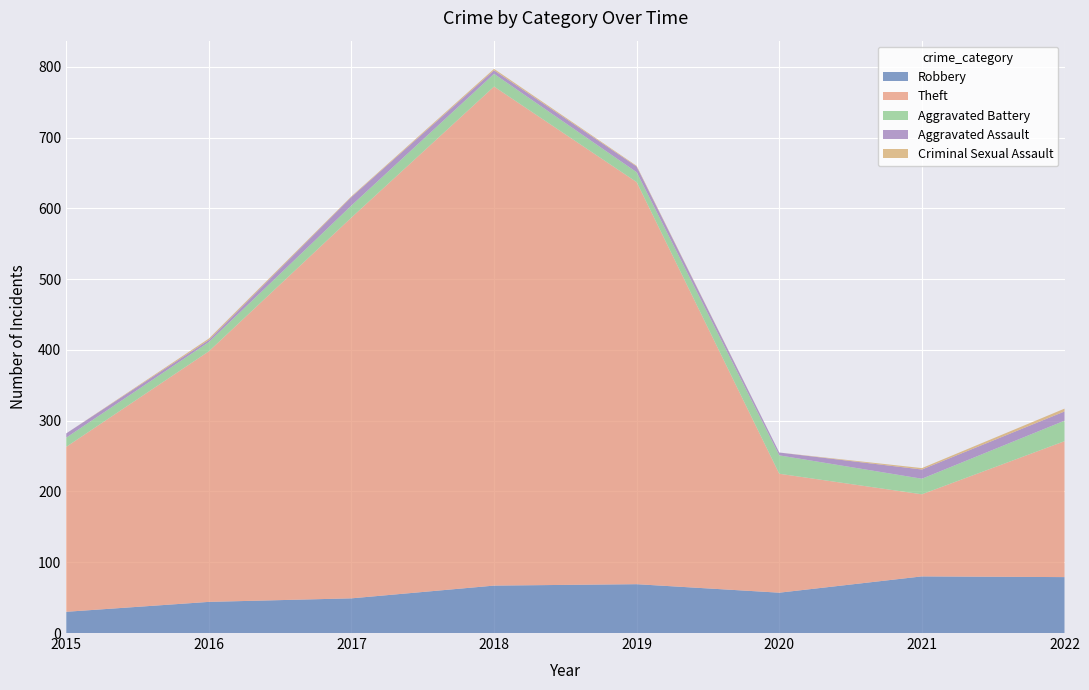

Reading left to right, transcribe all the data shown in this chart.

Robbery: 2015=30	2016=44	2017=49	2018=67	2019=69	2020=57	2021=80	2022=79
Theft: 2015=233	2016=354	2017=538	2018=705	2019=568	2020=168	2021=116	2022=192
Aggravated Battery: 2015=13	2016=13	2017=17	2018=18	2019=14	2020=26	2021=22	2022=29
Aggravated Assault: 2015=6	2016=3	2017=12	2018=5	2019=8	2020=4	2021=13	2022=13
Criminal Sexual Assault: 2015=0	2016=2	2017=1	2018=2	2019=1	2020=0	2021=2	2022=4